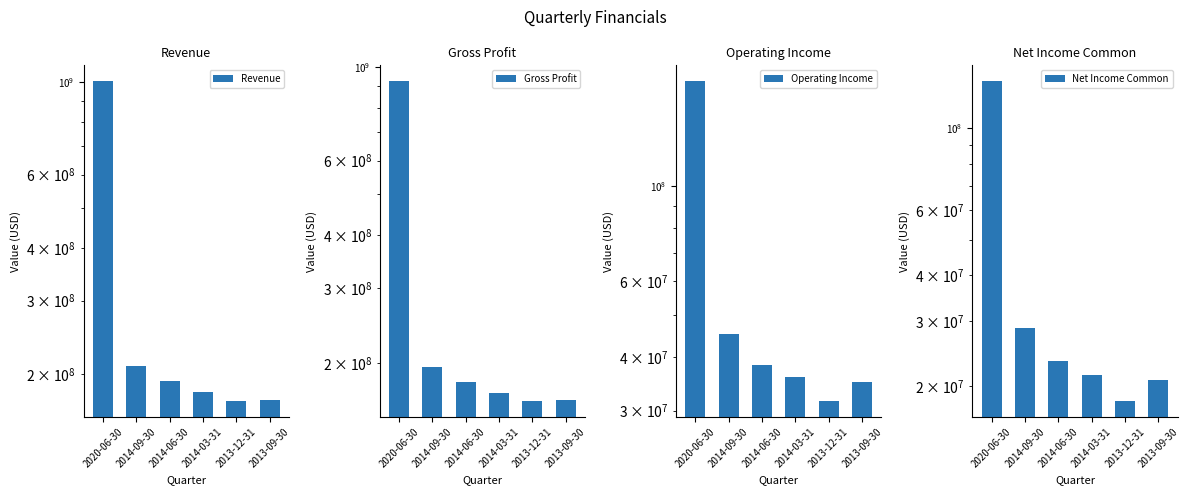

What is the label of the 1st bar from the right?

2013-09-30